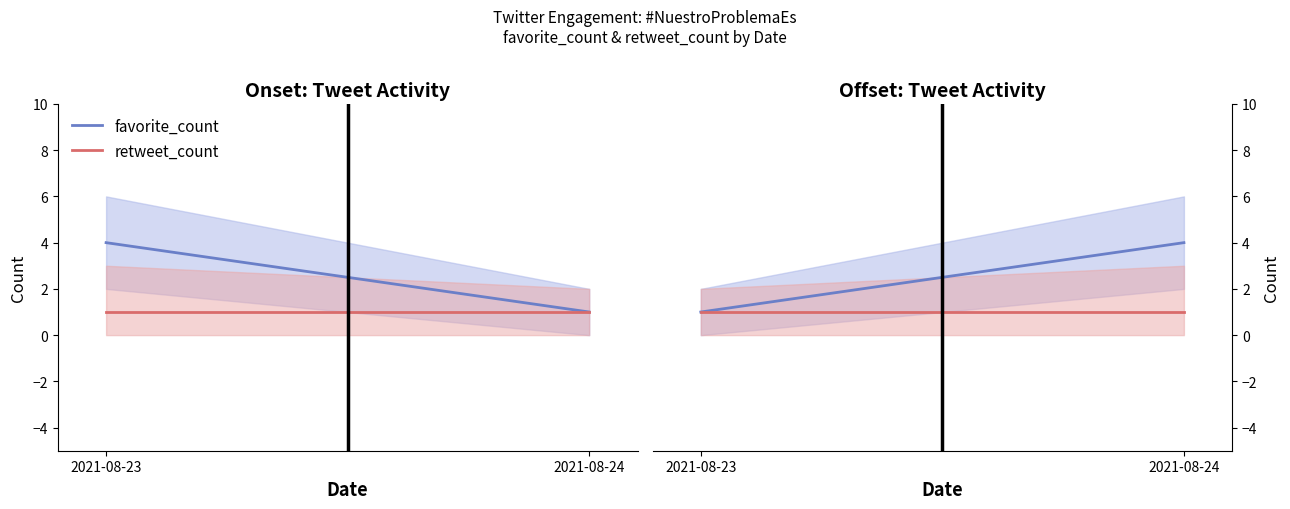

At how many categories does at least one series exceed 2?

1